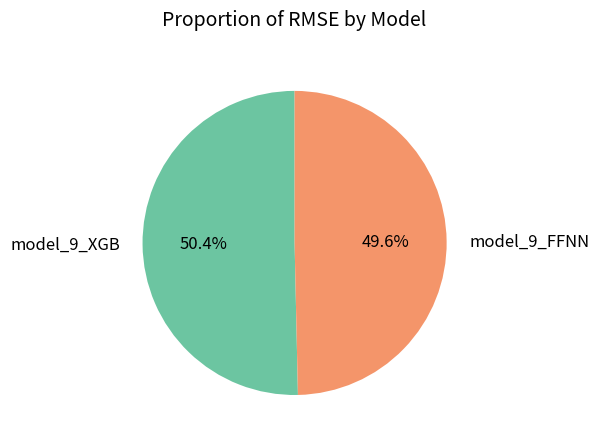

Rank the categories by value from highest to lowest.

model_9_XGB, model_9_FFNN